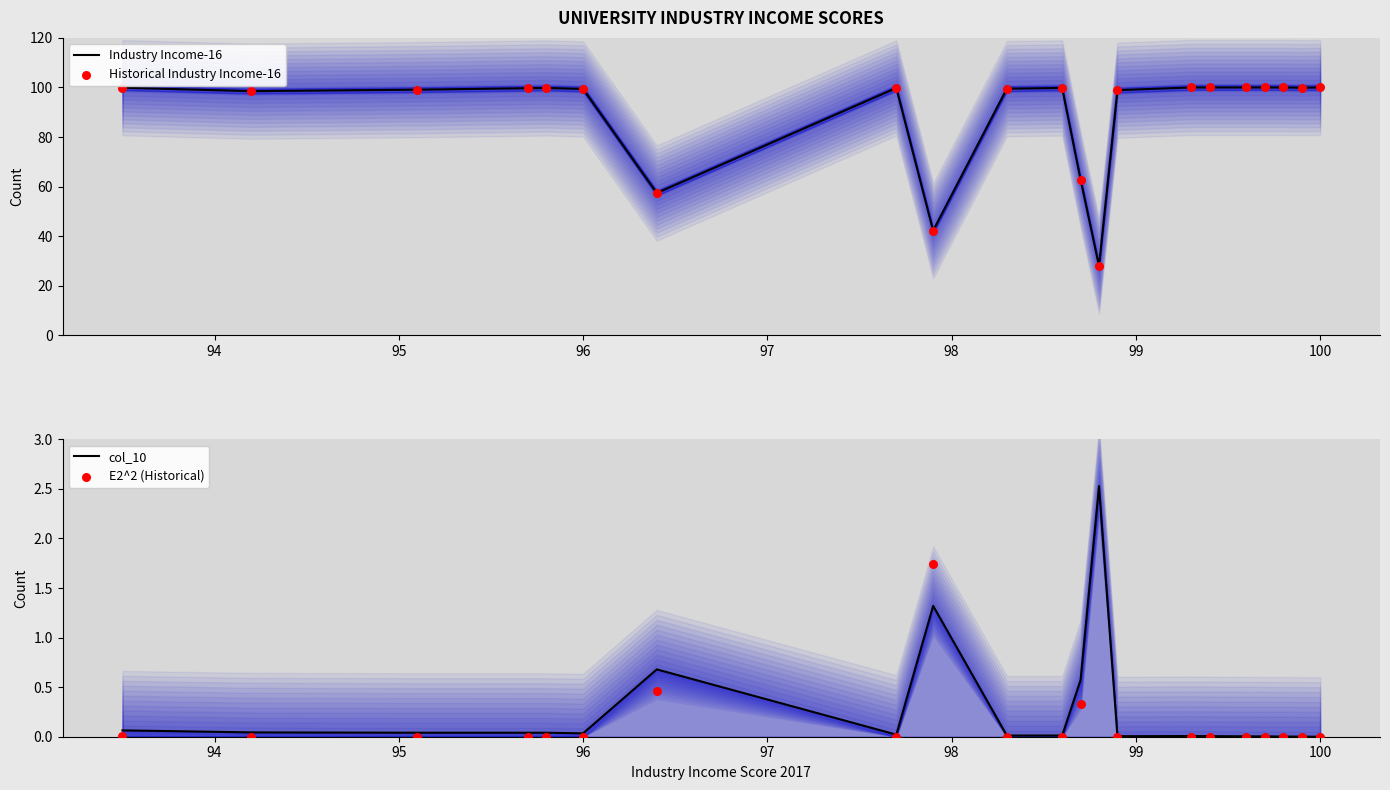

Which series contains the highest Y value?

Industry Income-16